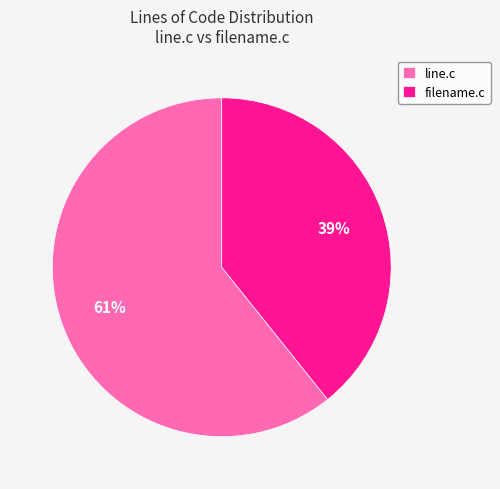

To the nearest percent, what is the combined percentage of filename.c and line.c?

100%